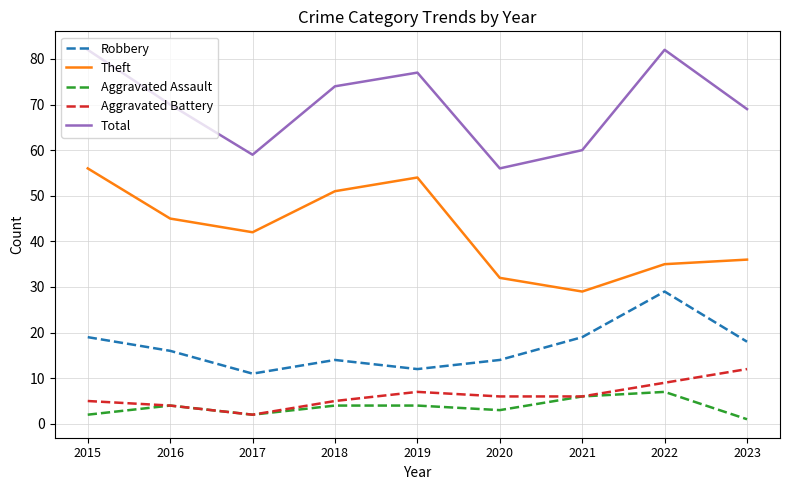

Count the number of categories in the chart.

9